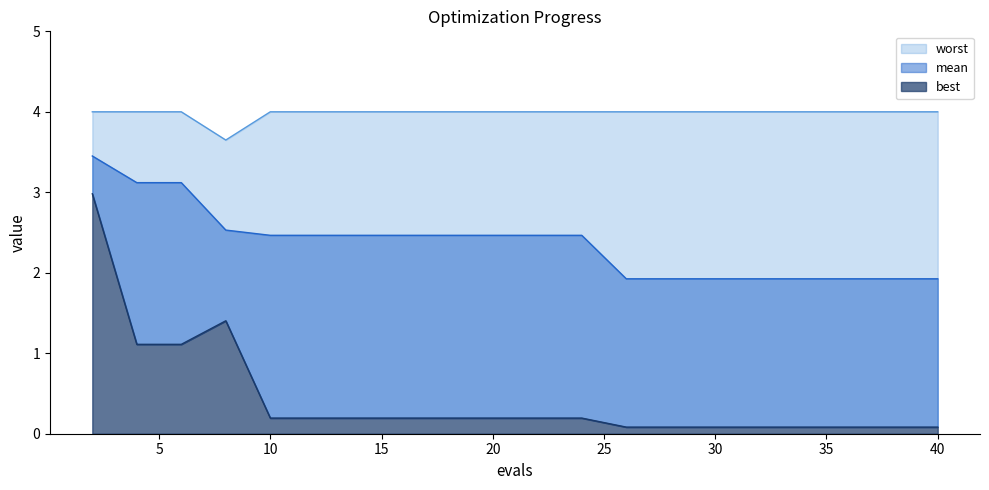

What is the greatest value displayed?

4.0